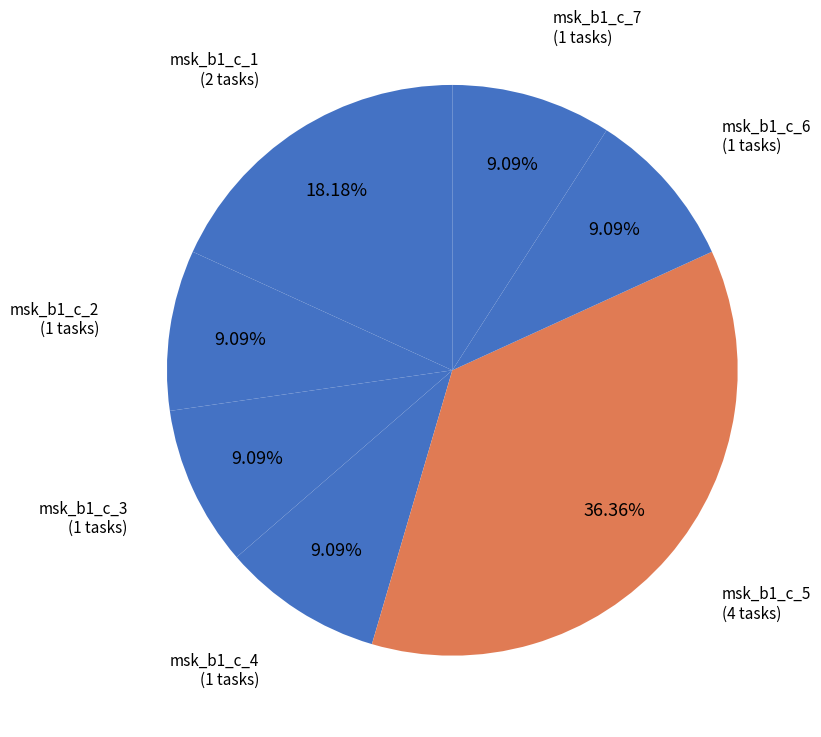

How many segments does this pie chart have?

7